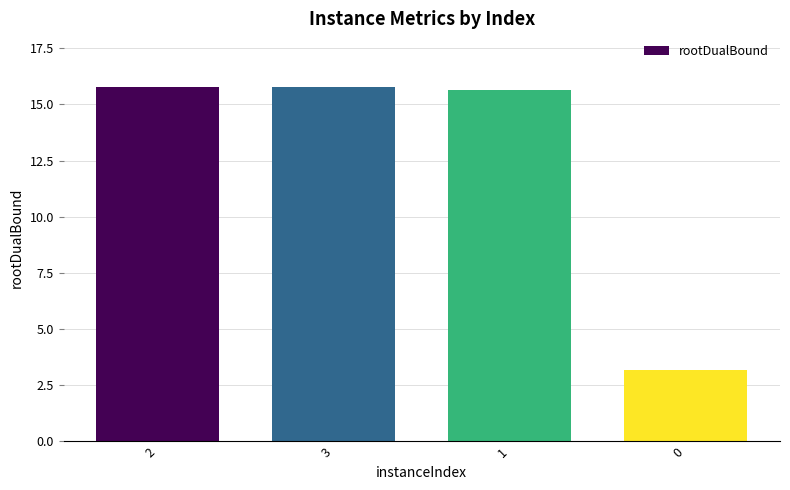

Is it true that the value at 0 is 4.2?

False